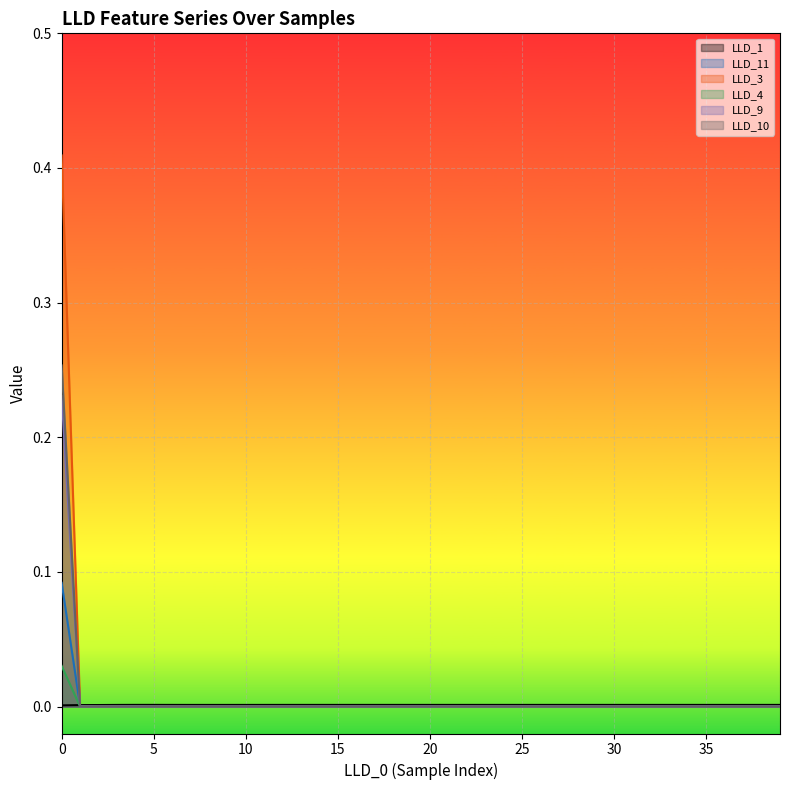

True or false: LLD_9 has a value of 0.0 at 5.

True